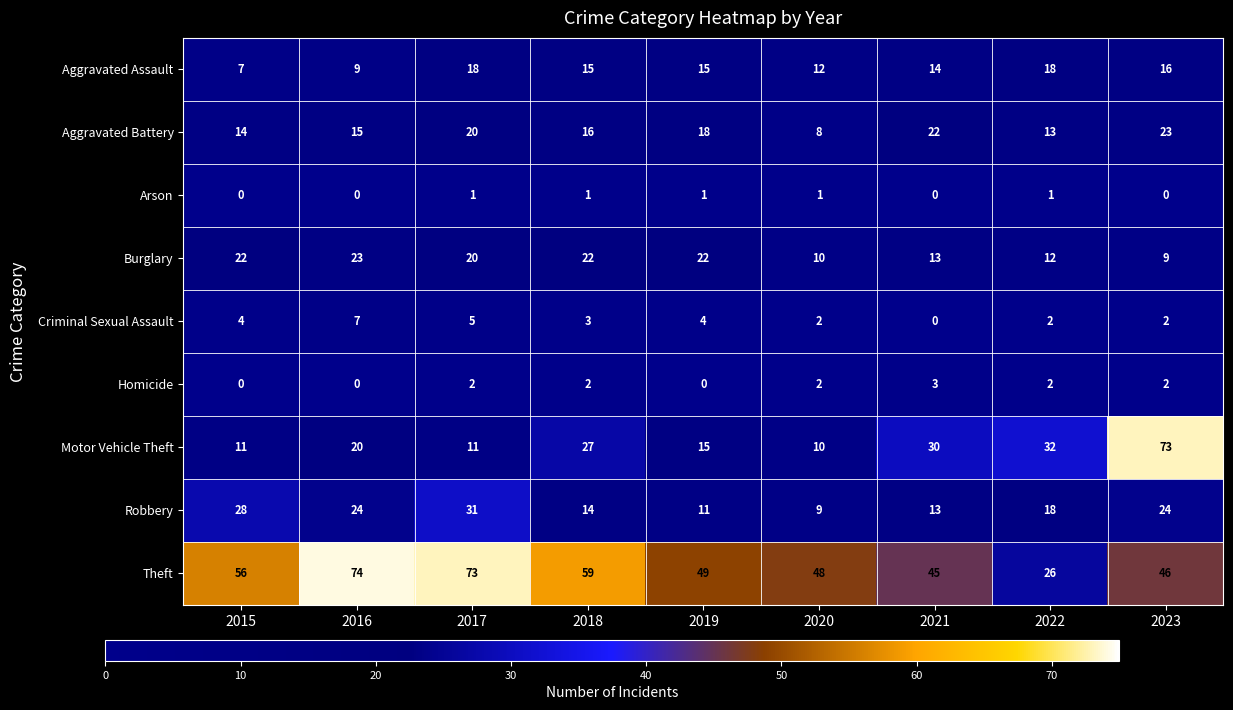

At 2018, list the series in order from largest to smallest.

Theft, Motor Vehicle Theft, Burglary, Aggravated Battery, Aggravated Assault, Robbery, Criminal Sexual Assault, Homicide, Arson